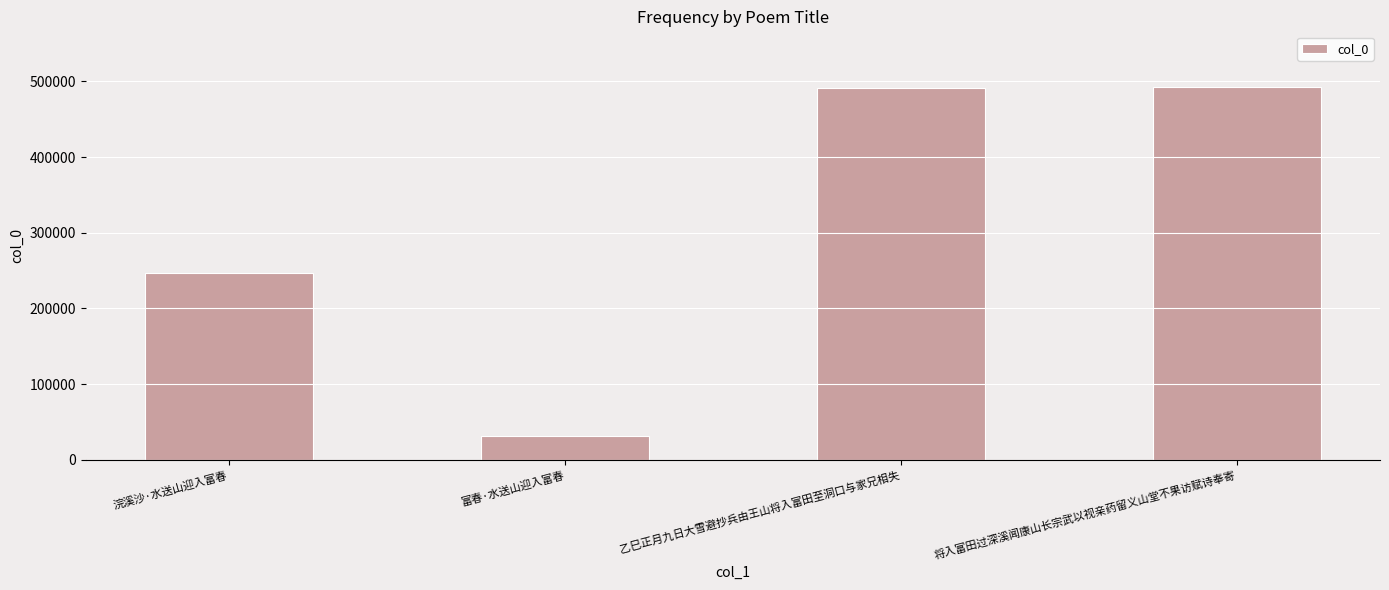

What is the value of the 1st bar from the left?

246731